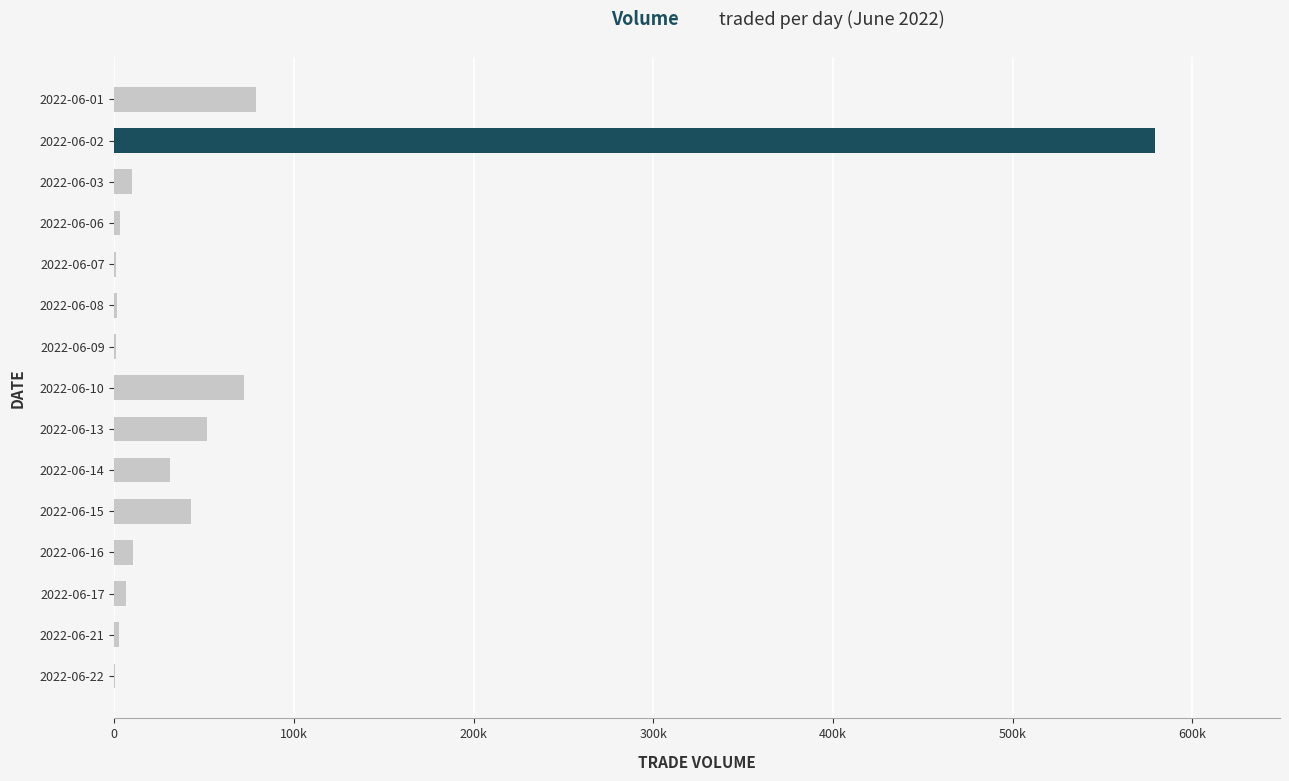

Are the bars horizontal?

Yes